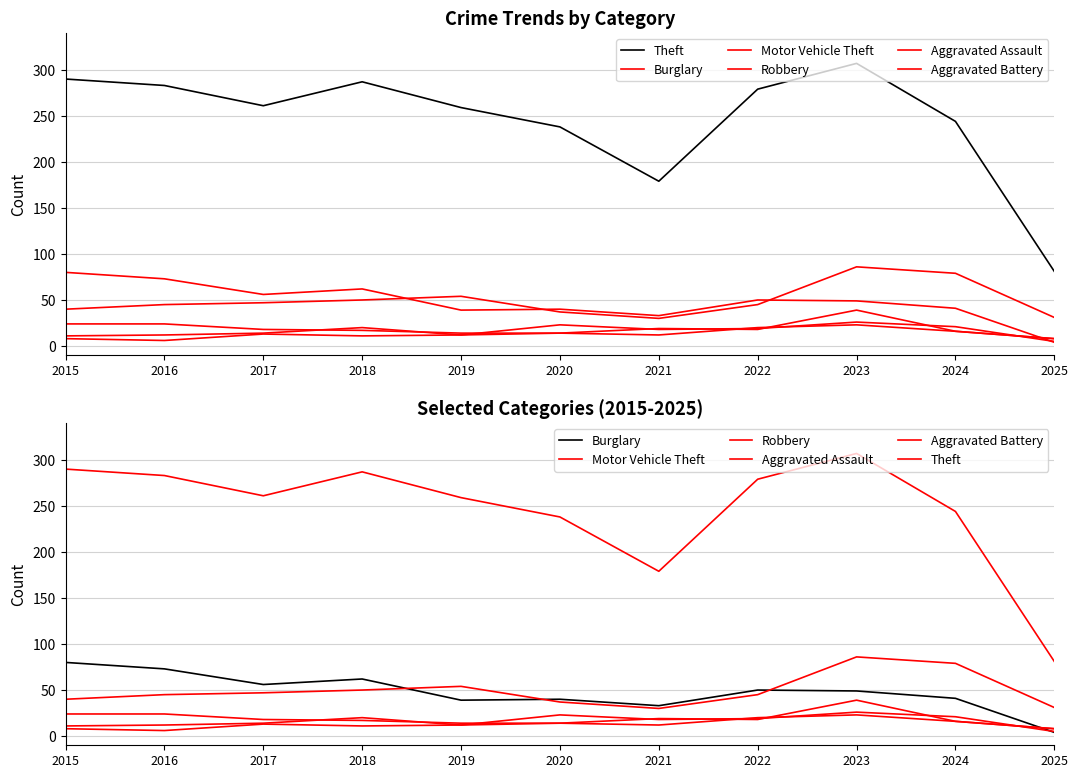

Which series has the largest range (max minus min)?

Theft